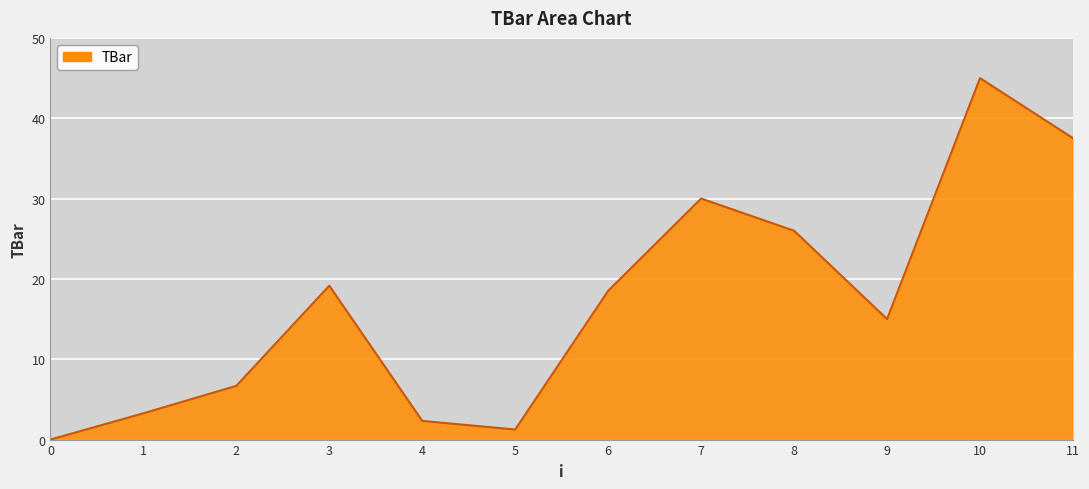

What is the difference between the maximum and minimum values?

45.0